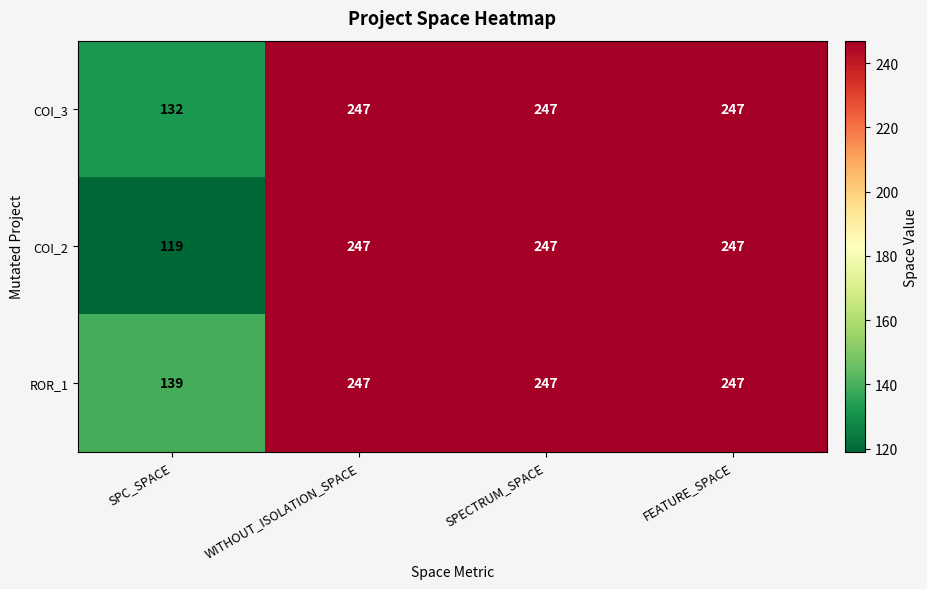

What is the average value of the ROR_1 series?

220